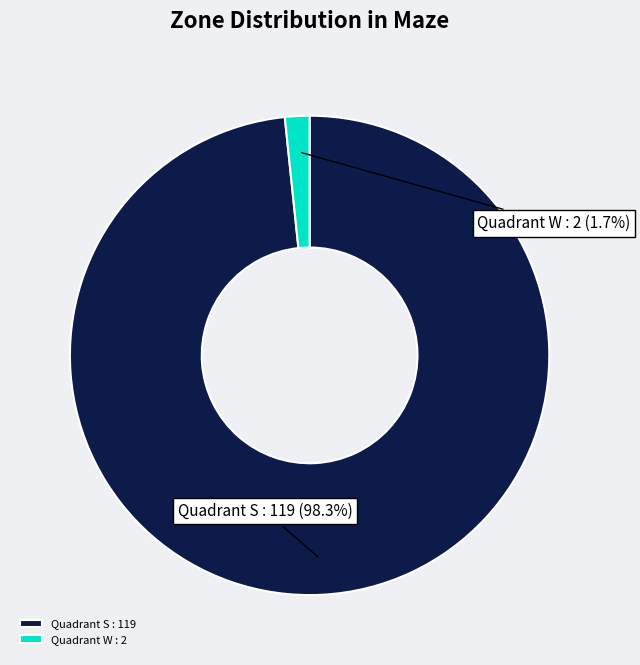

How many segments does this pie chart have?

2